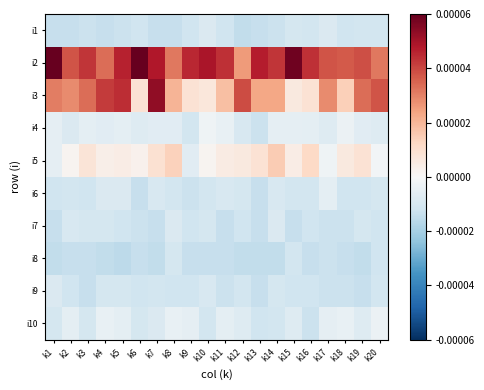

How many data points does each series have?

20